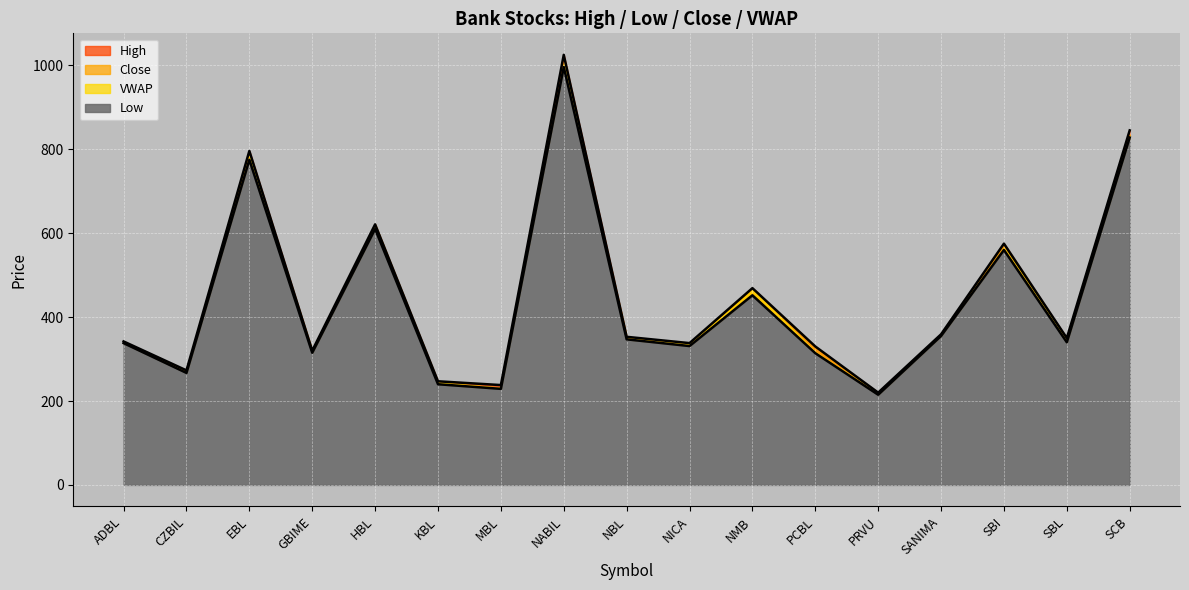

What is the spread (max minus min) of values at GBIME?

5